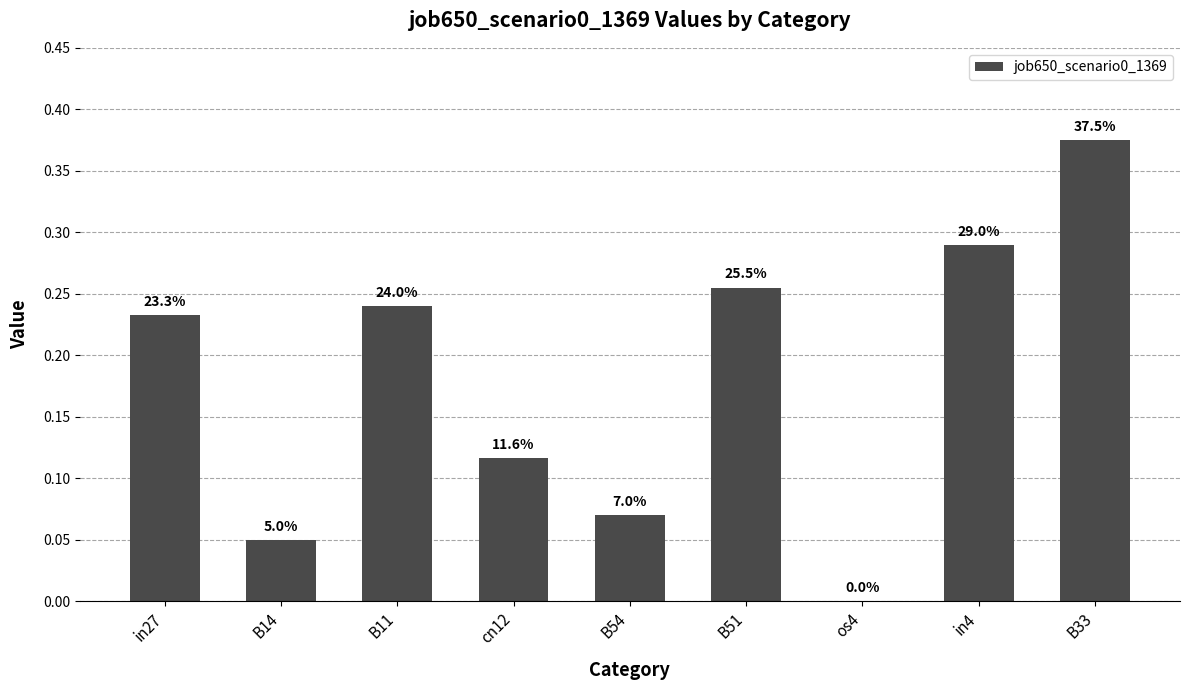

Are the bars horizontal?

No